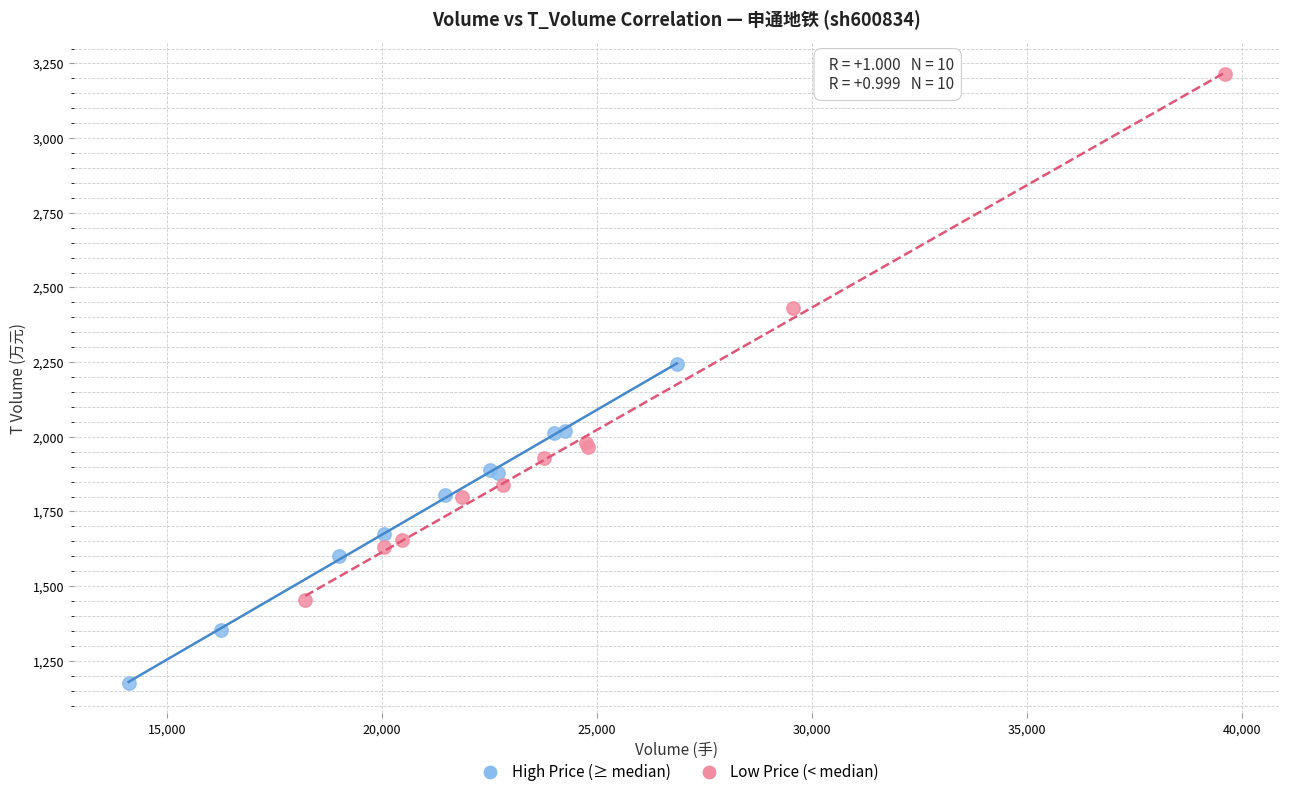

Which series contains the lowest Y value?

High Price (≥ median)